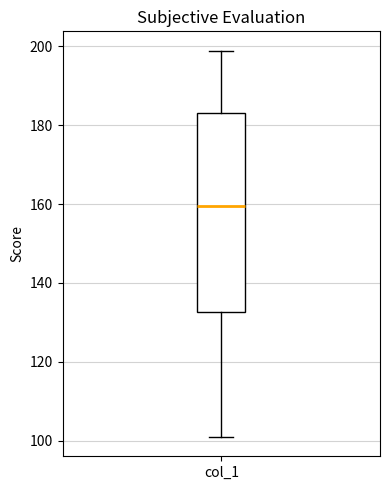

Read this box plot against the y-axis: the position of the median line, the range covered by the box, and the ends of both whiskers. The values are not printed on the chart, so give them approximately, as read against the axis.

median 160, box 132 to 184, whiskers 102 to 198